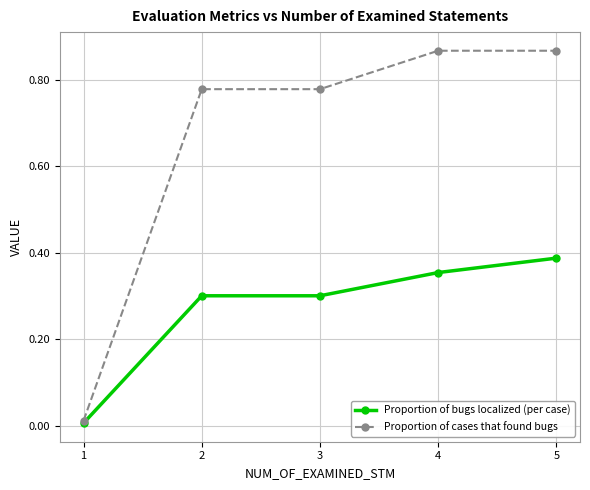

Is it true that Proportion of cases that found bugs equals 0.4 at 3?

False